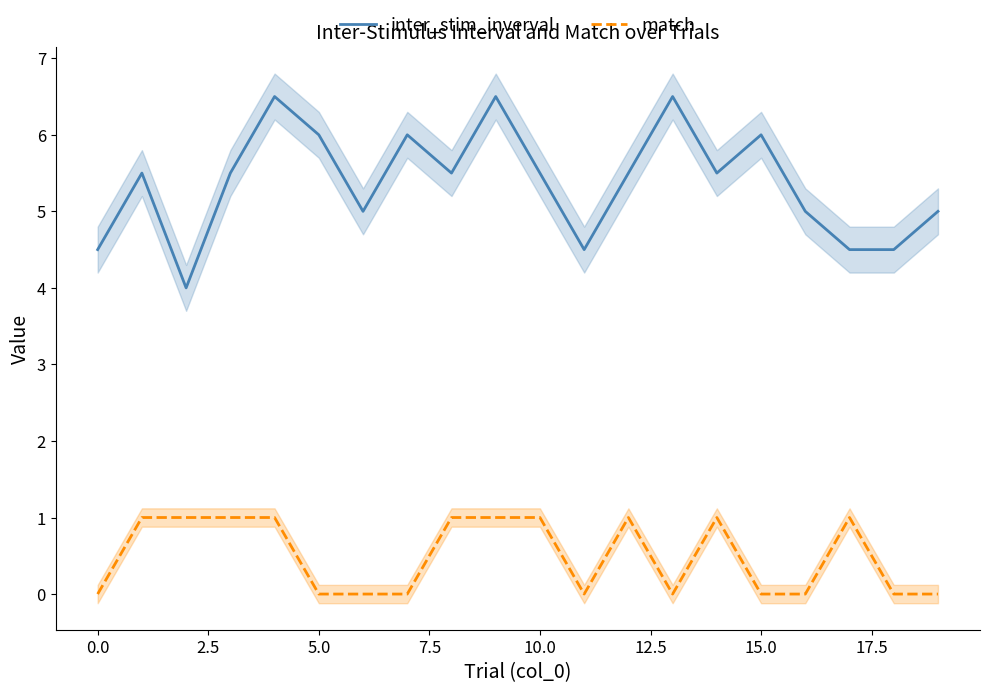

Reading left to right, extract all data points from this chart.

inter_stim_inverval: 4.5	5.5	4.0	5.5	6.5	6.0	5.0	6.0	5.5	6.5	5.5	4.5	5.5	6.5	5.5	6.0	5.0	4.5	4.5	5.0
match: 0.0	1.0	1.0	1.0	1.0	0.0	0.0	0.0	1.0	1.0	1.0	0.0	1.0	0.0	1.0	0.0	0.0	1.0	0.0	0.0